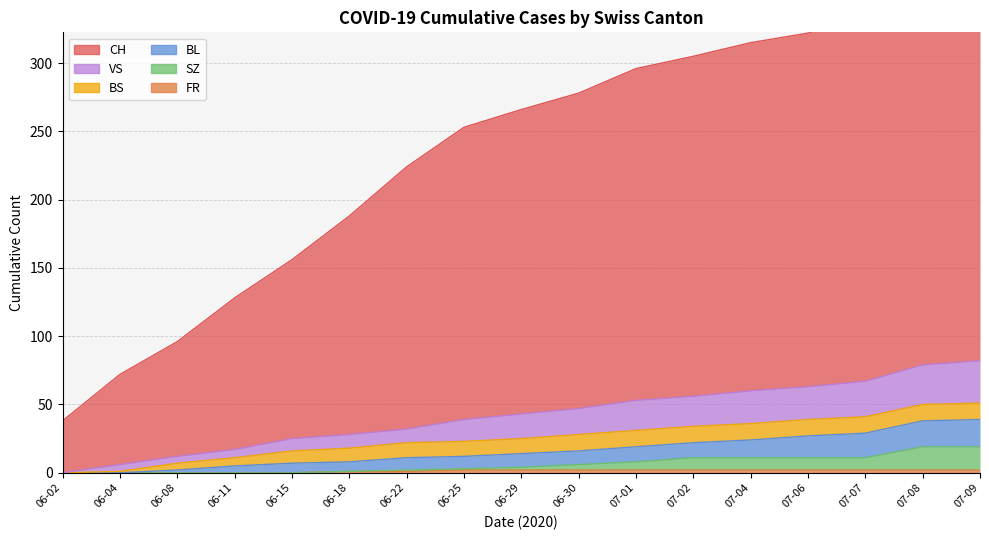

At which label is FR closest to 1?

06-18